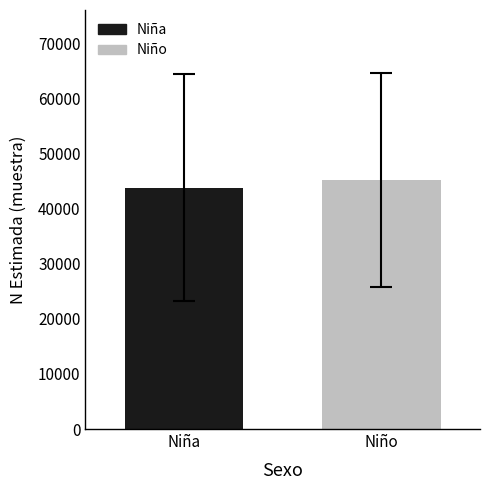

Which series has the widest spread of values?

Niña